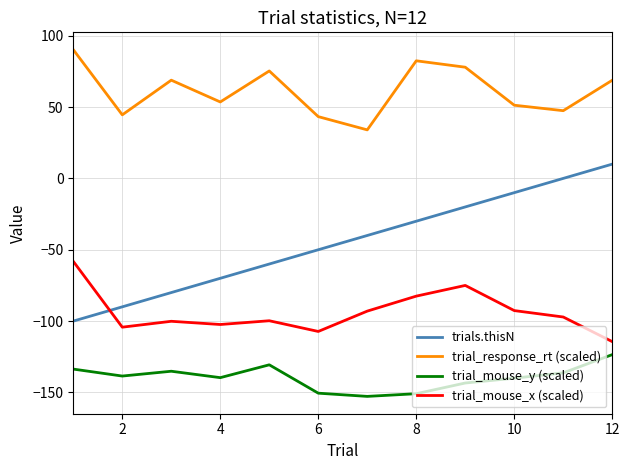

Which series has the widest spread of values?

trials.thisN